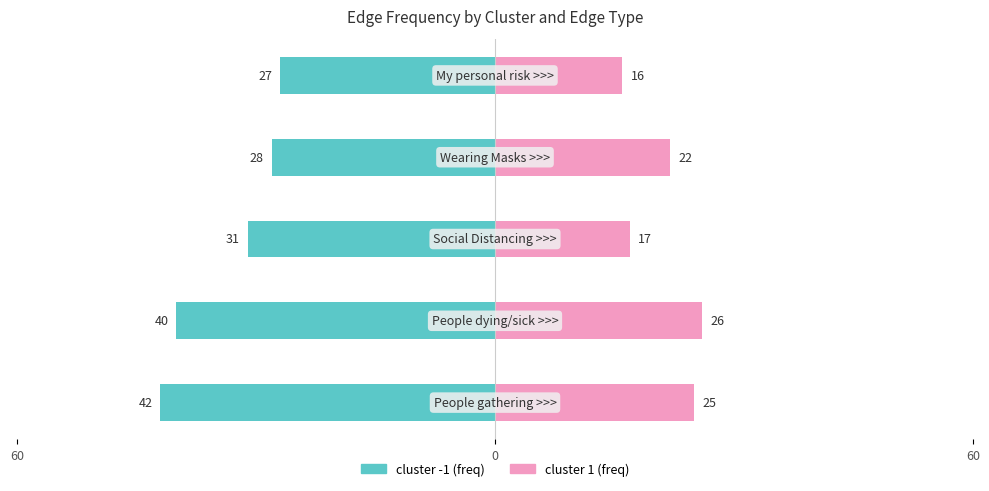

Is it true that cluster 1 (freq) equals 23 at 60?

False